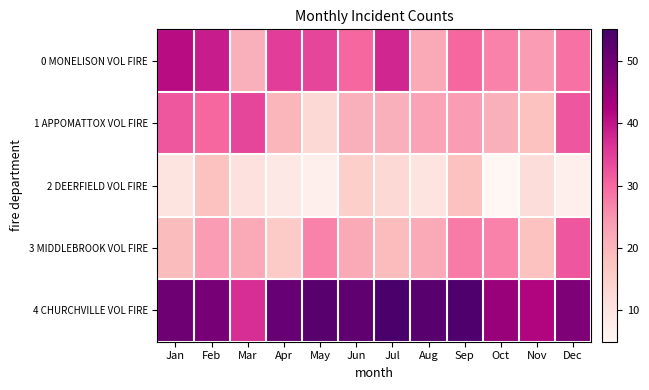

Reading left to right, list all the values displayed in this chart.

0 MONELISON VOL FIRE: Jan=41	Feb=39	Mar=21	Apr=35	May=34	Jun=30	Jul=38	Aug=22	Sep=30	Oct=27	Nov=24	Dec=29
1 APPOMATTOX VOL FIRE: Jan=32	Feb=30	Mar=34	Apr=20	May=13	Jun=21	Jul=21	Aug=23	Sep=24	Oct=21	Nov=18	Dec=32
2 DEERFIELD VOL FIRE: Jan=10	Feb=18	Mar=11	Apr=9	May=7	Jun=15	Jul=13	Aug=10	Sep=18	Oct=5	Nov=12	Dec=7
3 MIDDLEBROOK VOL FIRE: Jan=19	Feb=24	Mar=22	Apr=16	May=27	Jun=22	Jul=19	Aug=22	Sep=28	Oct=27	Nov=18	Dec=32
4 CHURCHVILLE VOL FIRE: Jan=50	Feb=49	Mar=37	Apr=51	May=53	Jun=52	Jul=55	Aug=53	Sep=54	Oct=45	Nov=42	Dec=48